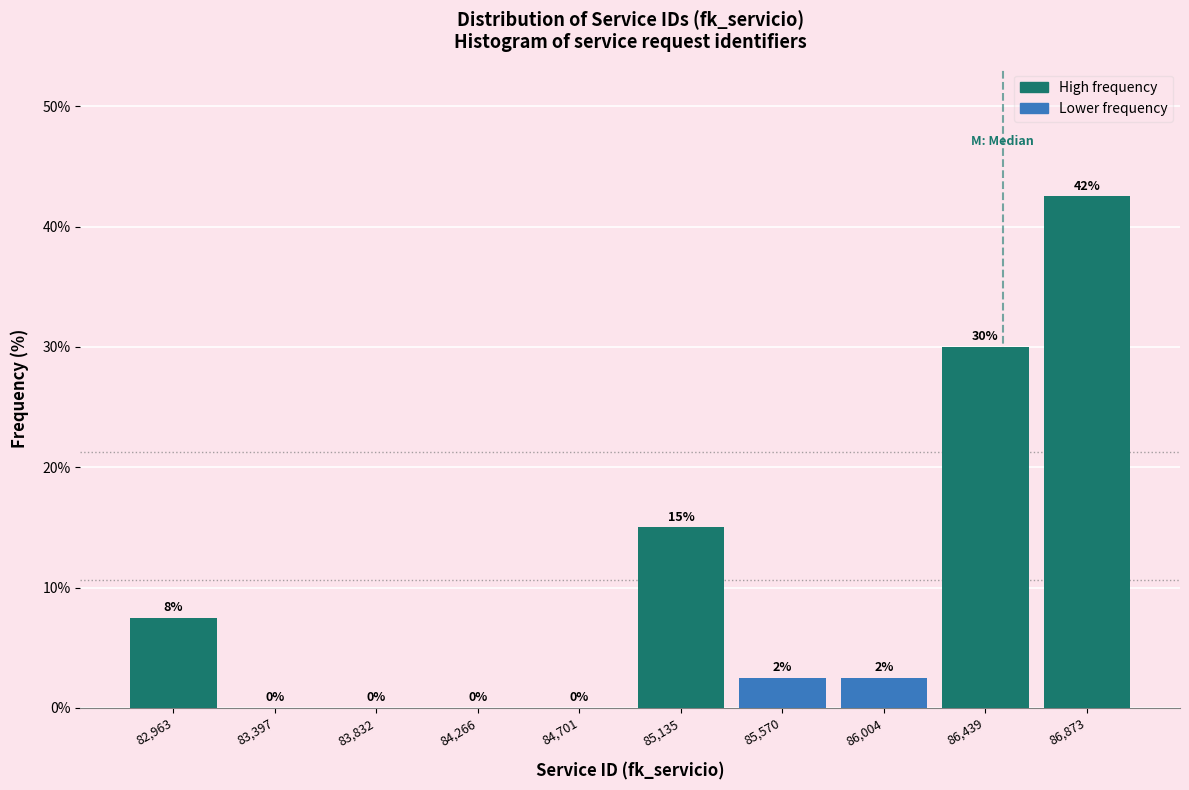

Which has a higher value, 85,135 or 86,439?

86,439